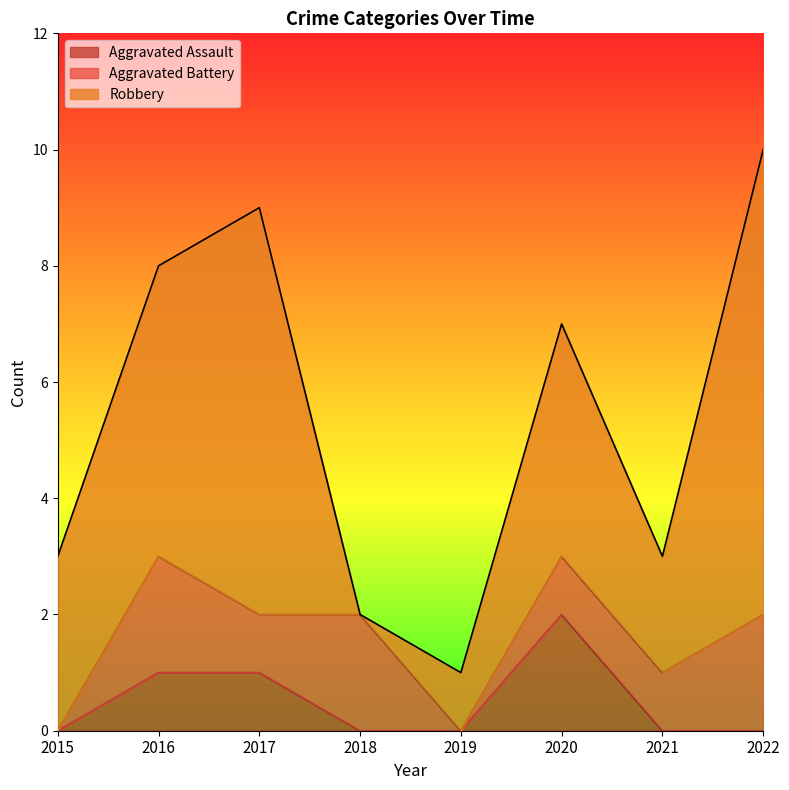

Which series has the largest range (max minus min)?

Robbery